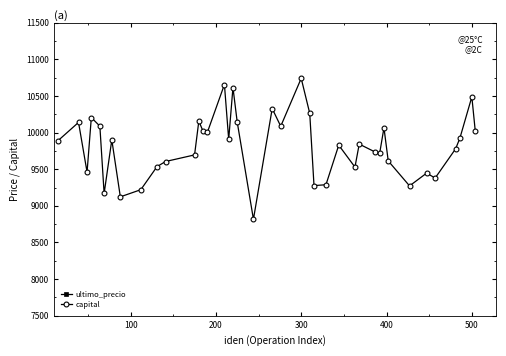

How many lines are shown in the chart?

2